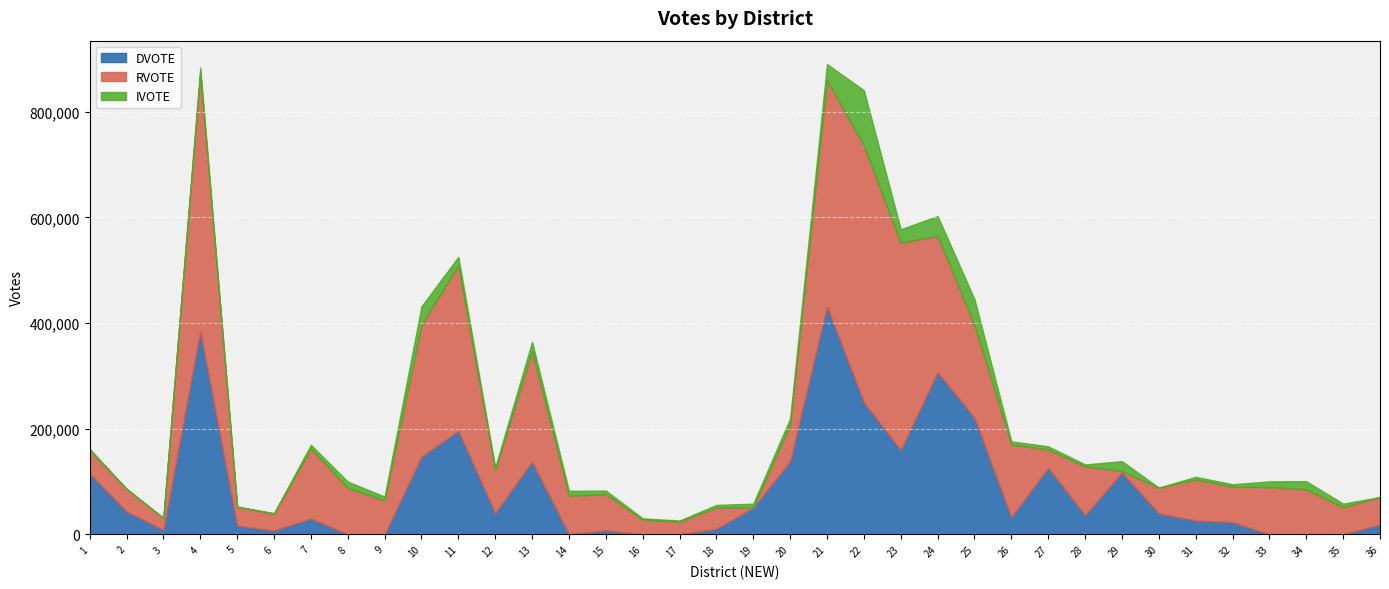

Reading left to right, what are all the values shown in this chart?

DVOTE: 1=115469	2=42965	3=8595	4=385100	5=16221	6=7065	7=30025	8=4	9=37	10=147086	11=195840	12=40123	13=137705	14=0	15=7337	16=0	17=0	18=10235	19=50387	20=138513	21=431648	22=249787	23=159448	24=307061	25=220455	26=32312	27=125977	28=36064	29=116899	30=39541	31=26004	32=22883	33=0	34=0	35=0	36=18424
RVOTE: 1=44060	2=42975	3=22211	4=488006	5=35740	6=31925	7=132214	8=87752	9=64309	10=249943	11=312992	12=81313	13=209018	14=72973	15=68562	16=27664	17=23850	18=40512	19=449	20=69139	21=428089	22=486531	23=393064	24=257915	25=175991	26=137806	27=34568	28=92850	29=3053	30=48579	31=77846	32=67313	33=89501	34=85300	35=51232	36=51994
IVOTE: 1=2333	2=128	3=102	4=10870	5=599	6=1223	7=7288	8=12081	9=7156	10=34734	11=16516	12=5044	13=17880	14=9396	15=6972	16=2579	17=2273	18=4904	19=7229	20=11799	21=30564	22=104654	23=25103	24=37782	25=48925	26=5991	27=6049	28=3439	29=18593	30=268	31=4996	32=4609	33=10763	34=15238	35=6782	36=192